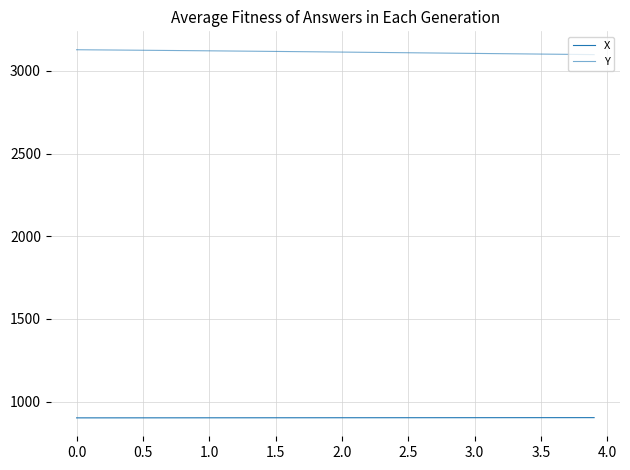

How many lines are shown in the chart?

2